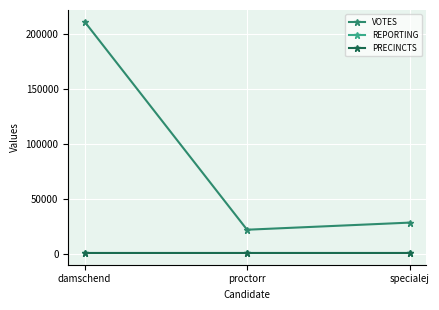

What is the average value of the PRECINCTS series?

374